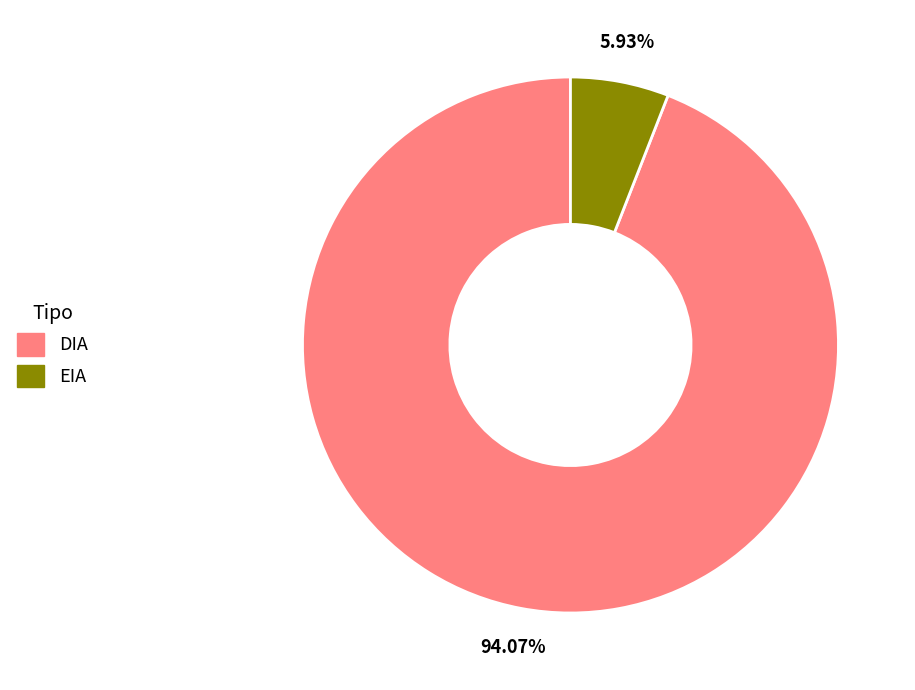

Which category has the smallest portion of the pie?

EIA